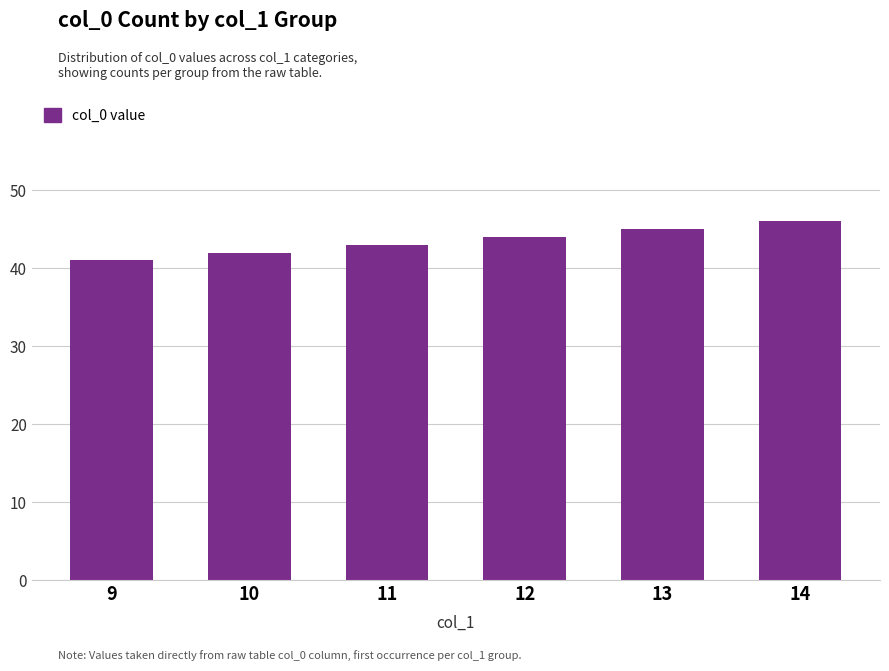

Where is the data nearest to the value 43?

11